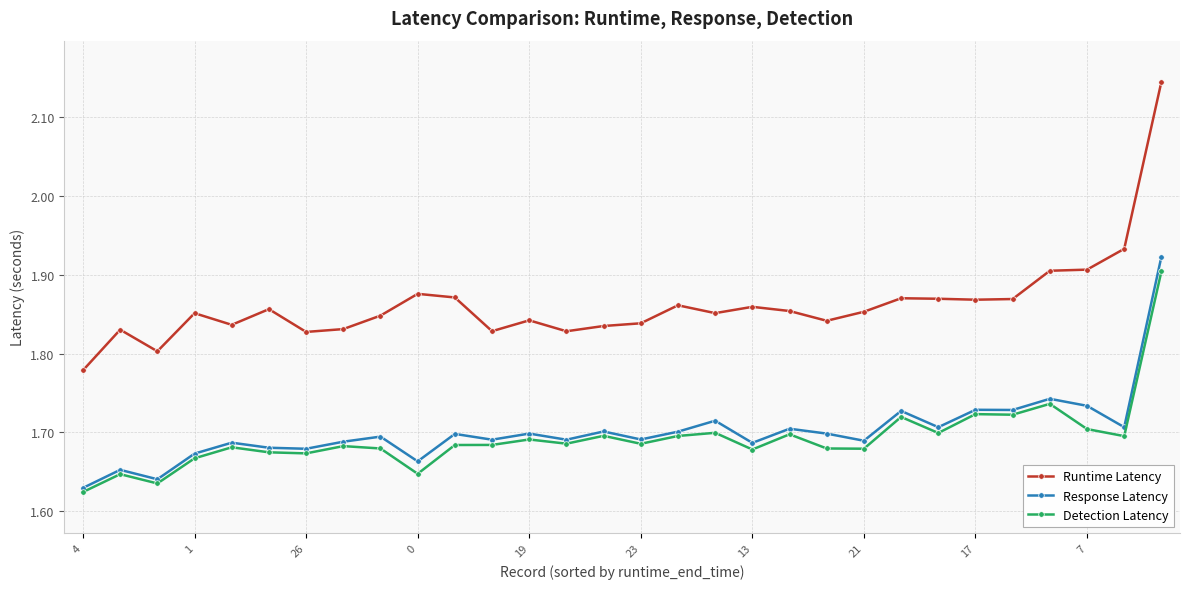

How many Runtime Latency values are between 1 and 2?

29